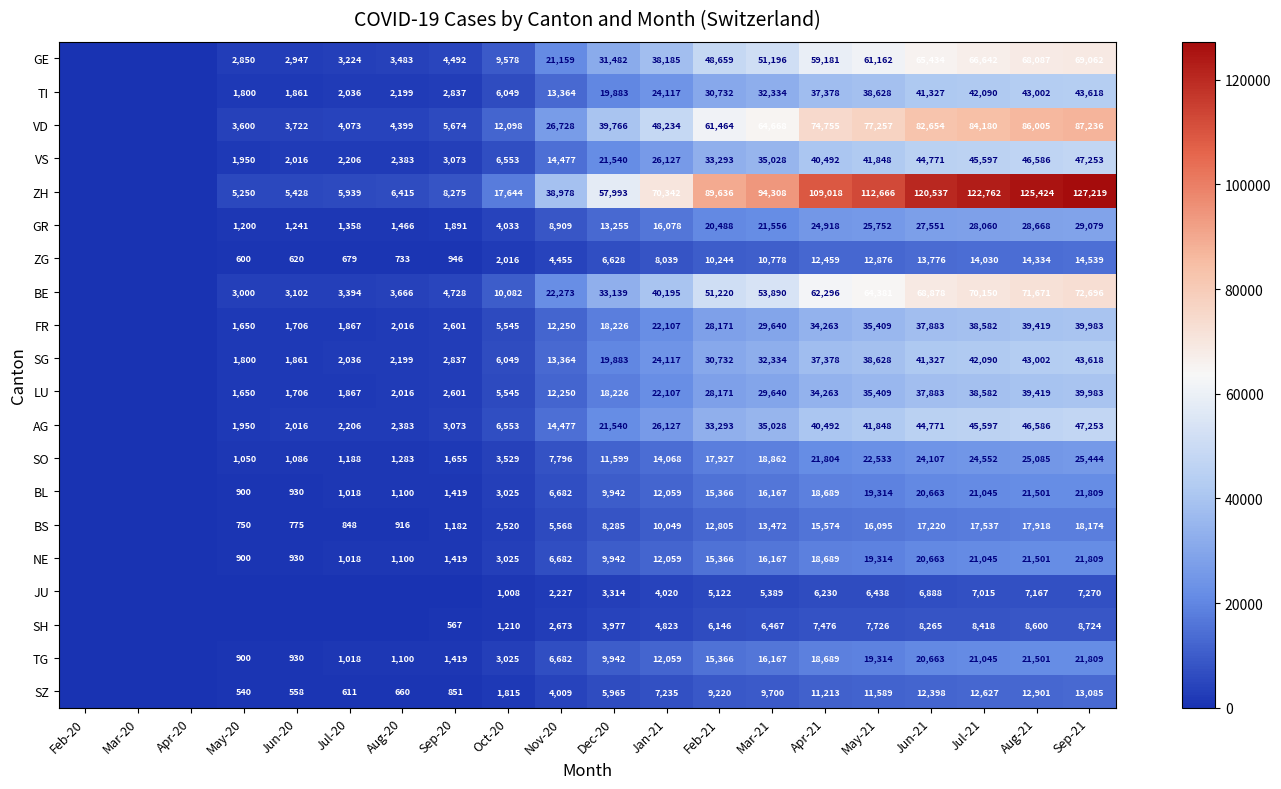

Which category has the highest value across all series?

Sep-21